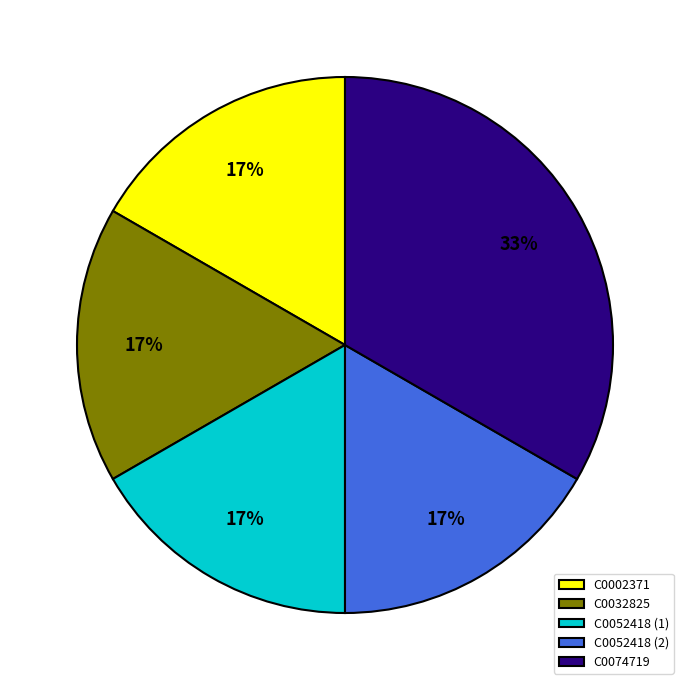

To the nearest percent, what percentage of the pie is C0002371?

17%